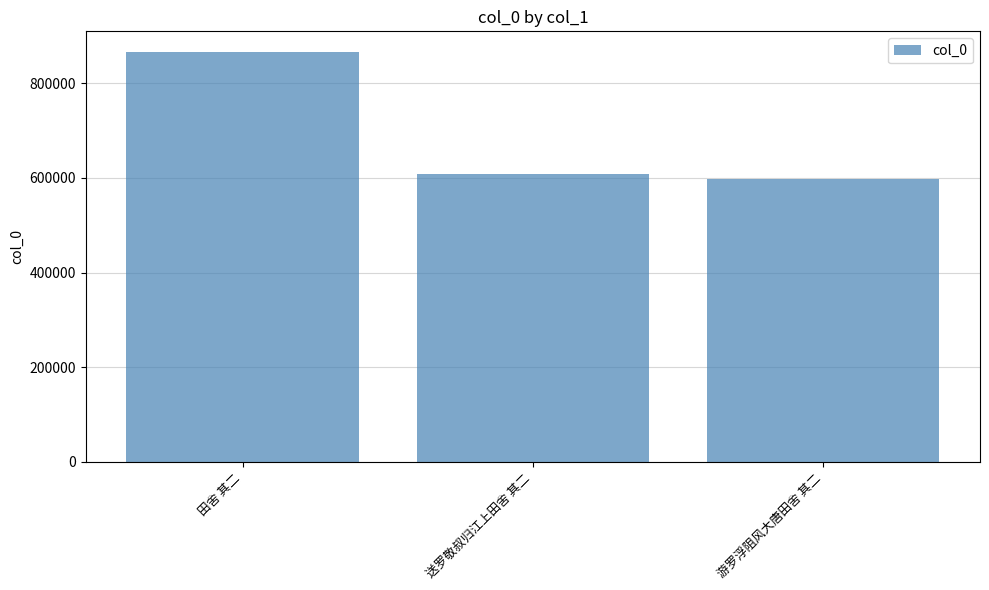

Read the value at 游罗浮阻风大唐田舍 其二, to the nearest 50.

597500